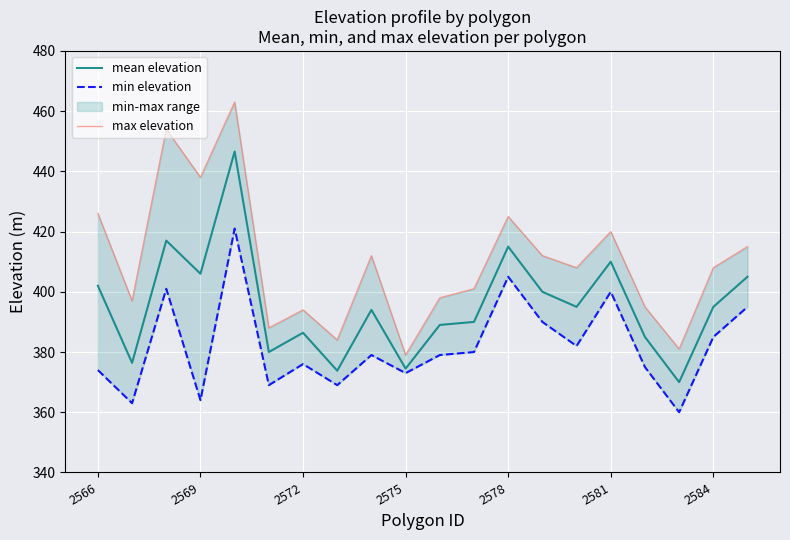

True or false: mean elevation has more than 2 points higher than both neighbors.

True